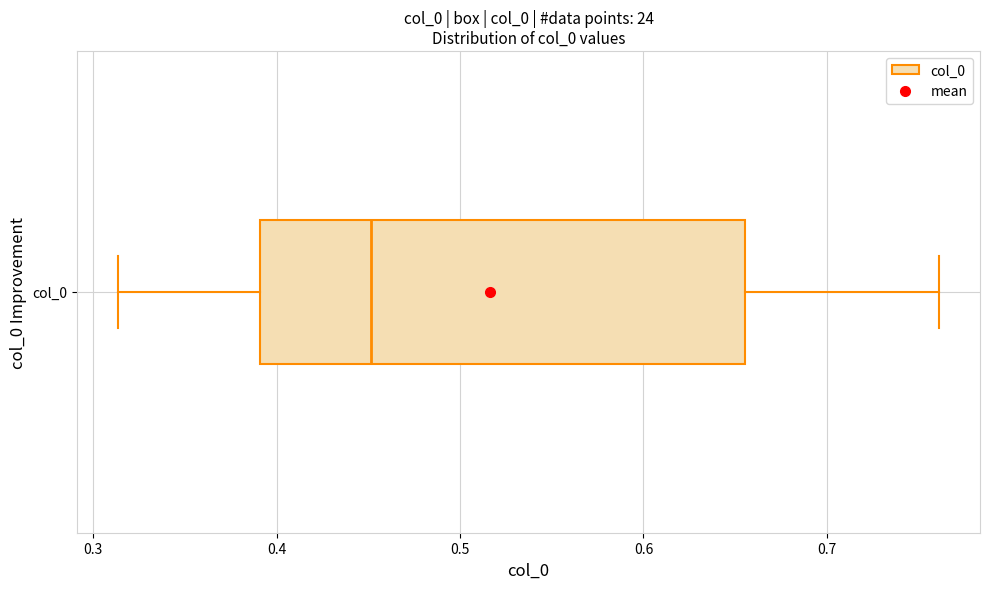

Where does the median line of the box for col_0 sit on the x-axis? The values are not printed on the chart, so give them approximately, as read against the axis.

0.45